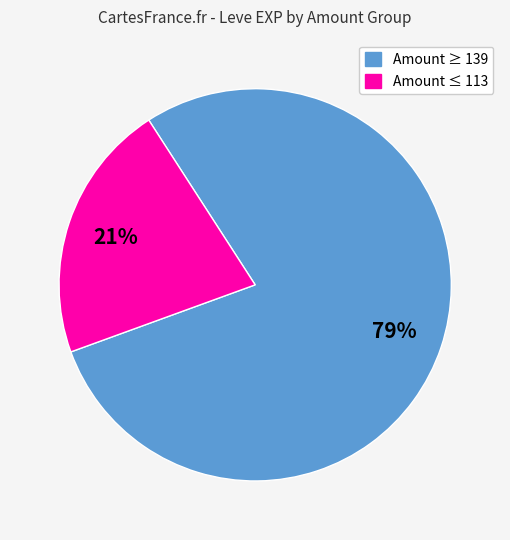

To the nearest percent, what is the average slice percentage?

50%